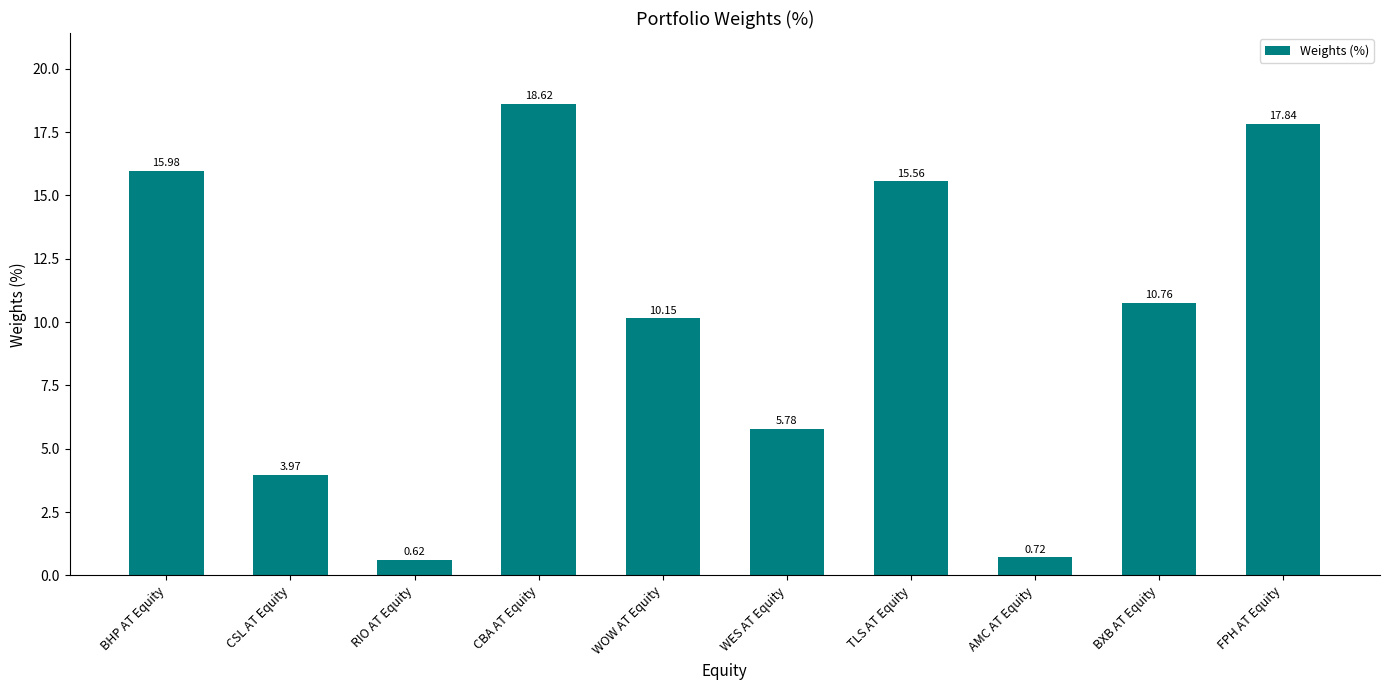

Rank the categories by value from lowest to highest.

RIO AT Equity, AMC AT Equity, CSL AT Equity, WES AT Equity, WOW AT Equity, BXB AT Equity, TLS AT Equity, BHP AT Equity, FPH AT Equity, CBA AT Equity